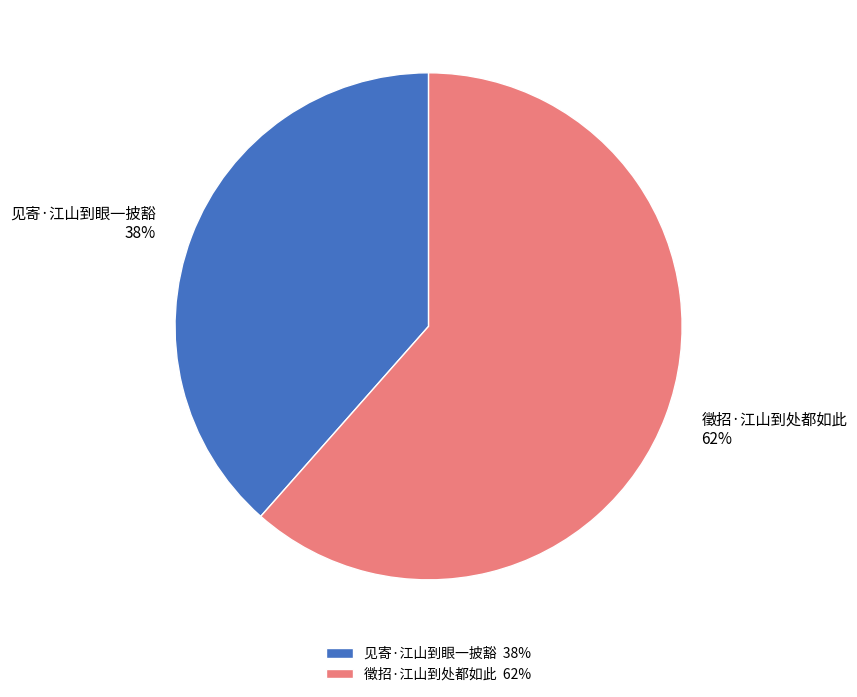

Count the number of slices in the pie.

2